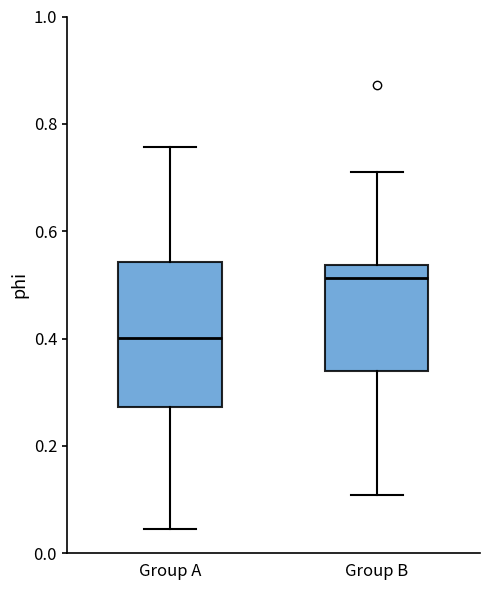

Which box has the highest median line?

Group B